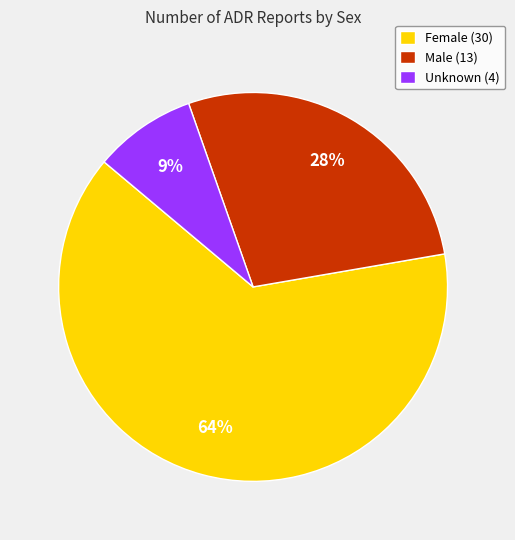

To the nearest percent, what is the difference between the Unknown (4) and Male (13) slice percentages?

19%